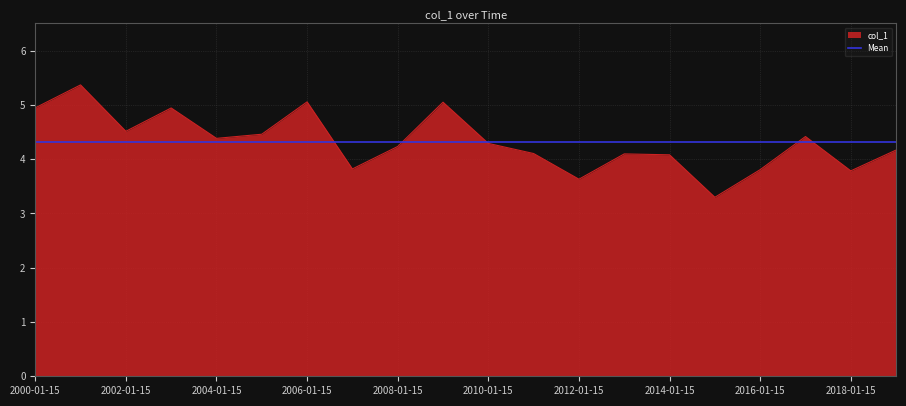

The chart shows a value of 4.9 at 2003-01-15. True or false?

True